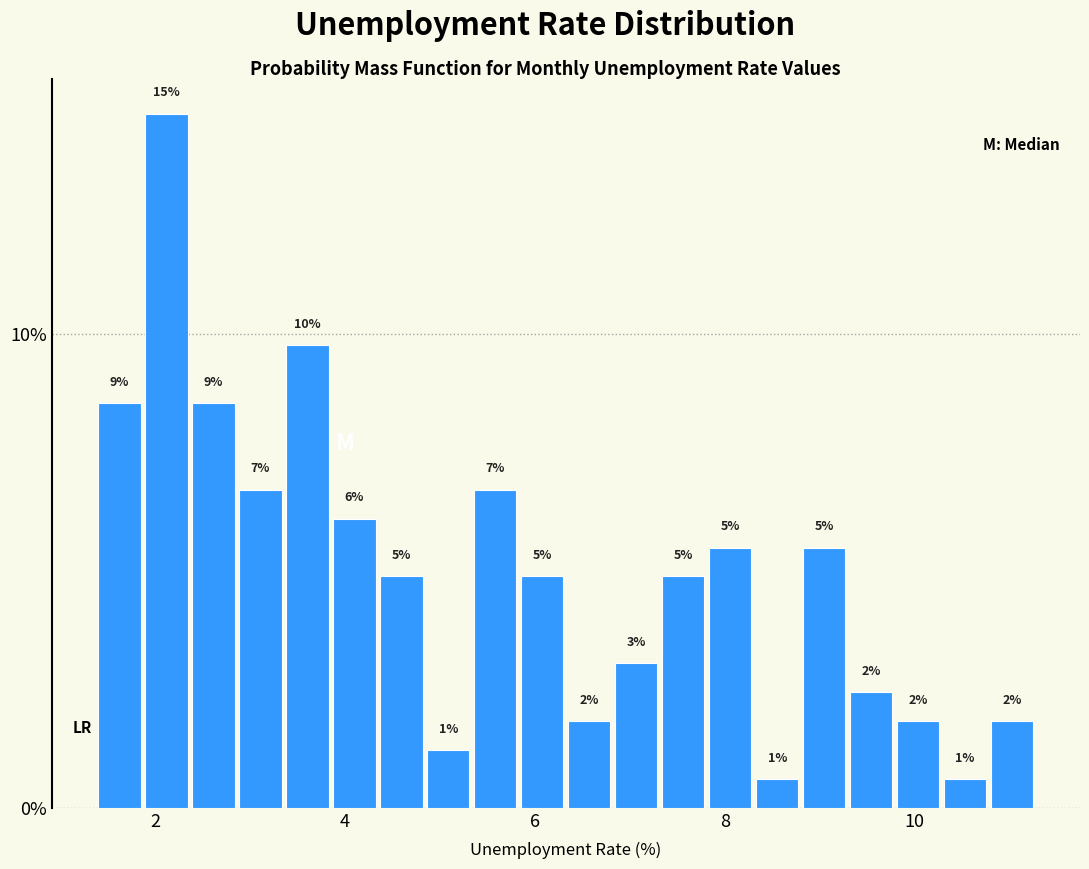

Read against the x-axis, roughly where is the centre of the tallest bar?

2.2